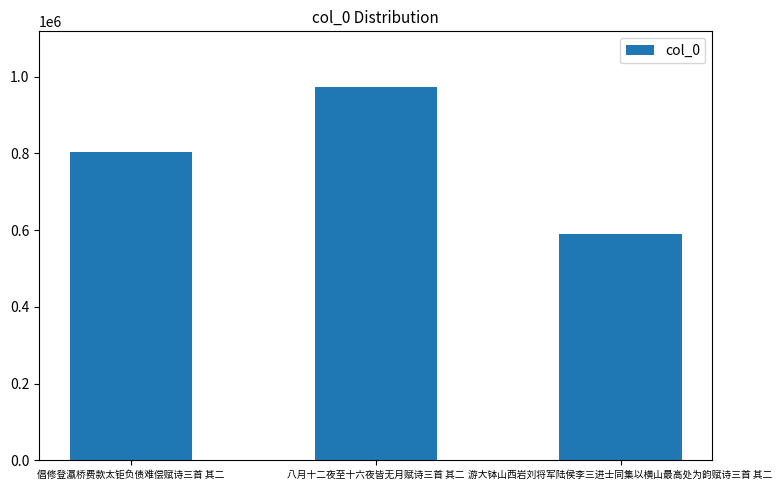

What is the approximate value at 八月十二夜至十六夜皆无月赋诗三首 其二, to the nearest 100?

972100